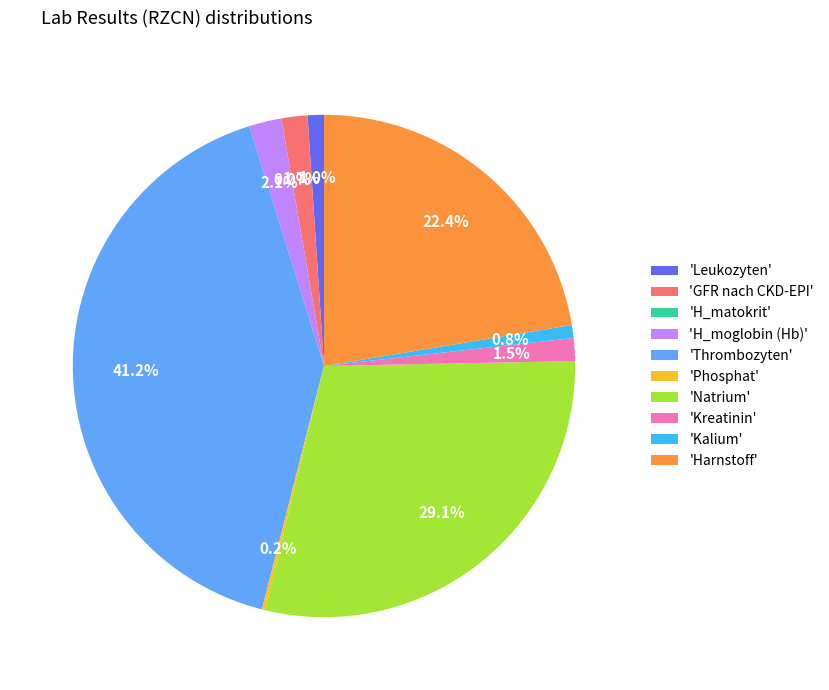

How many segments does this pie chart have?

10